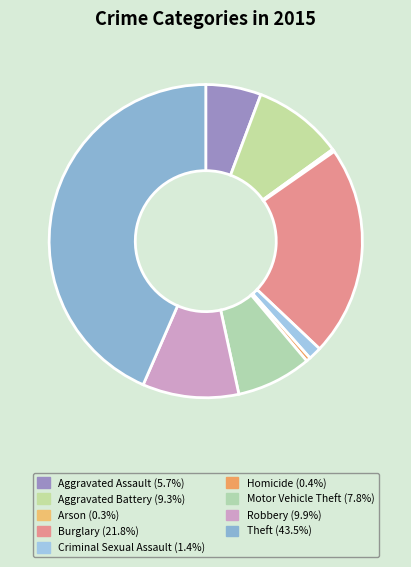

How many segments does this pie chart have?

9